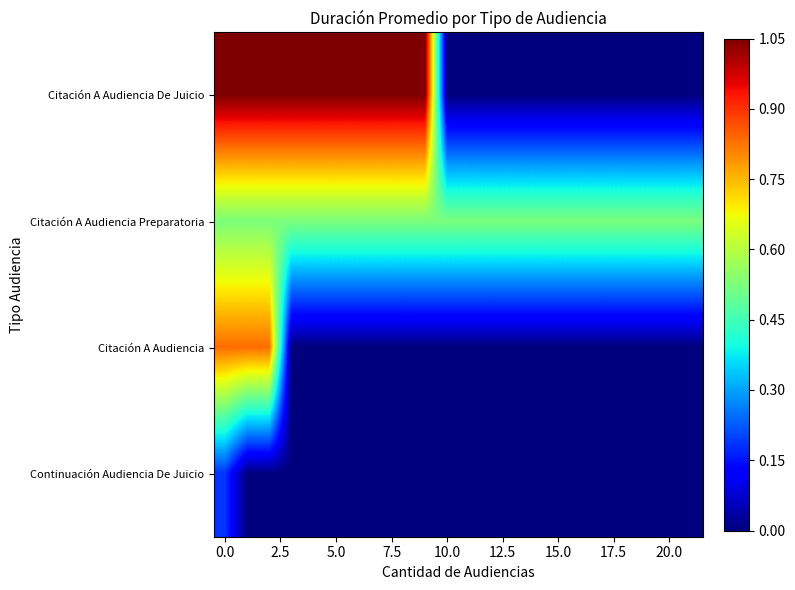

Which series has the largest range (max minus min)?

Citación A Audiencia De Juicio